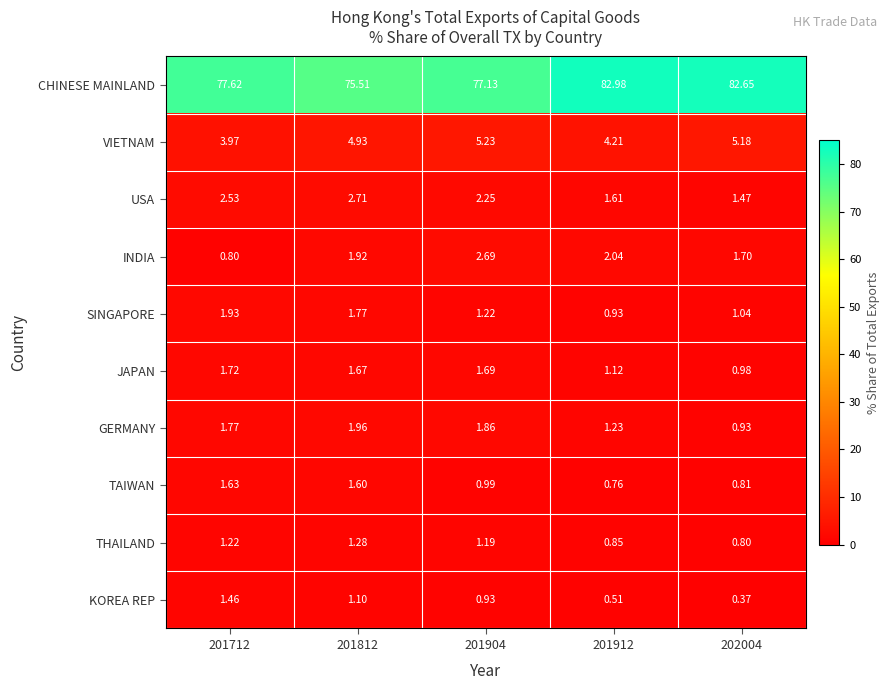

Rank the series at 201912 from lowest to highest value.

KOREA REP, TAIWAN, THAILAND, SINGAPORE, JAPAN, GERMANY, USA, INDIA, VIETNAM, CHINESE MAINLAND